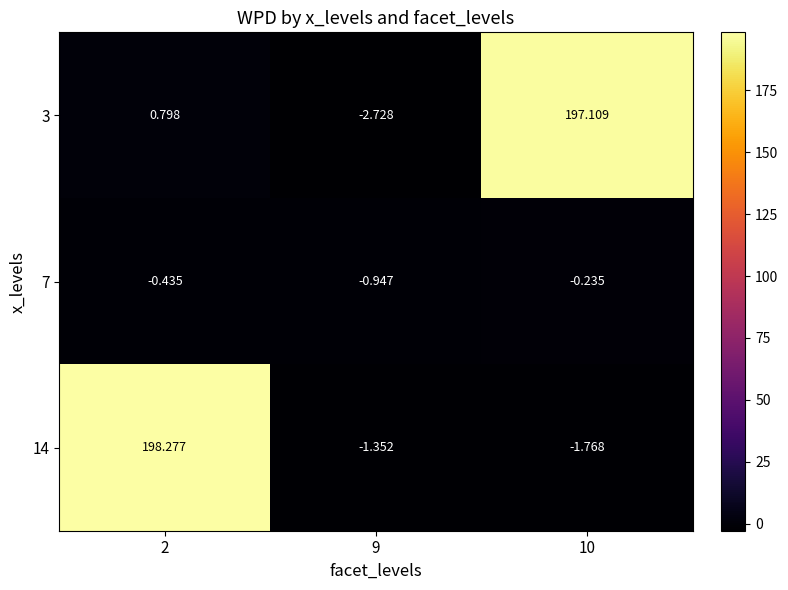

Is the value of 3 at 9 greater than the value of 7 at 10?

No